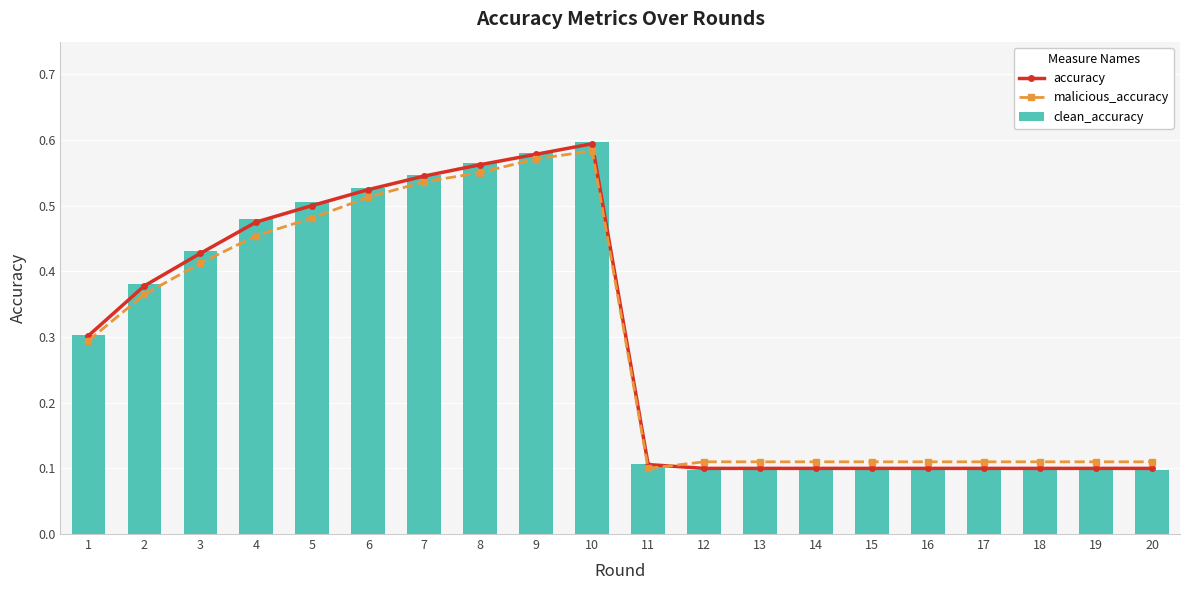

Is it true that malicious_accuracy equals 0.1 at 13?

True